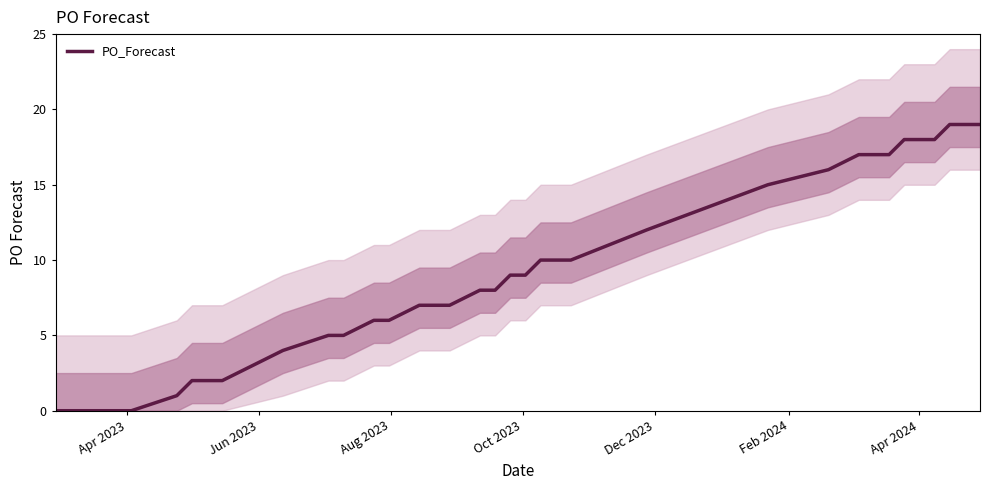

True or false: the data has more than 2 interior local peaks.

False